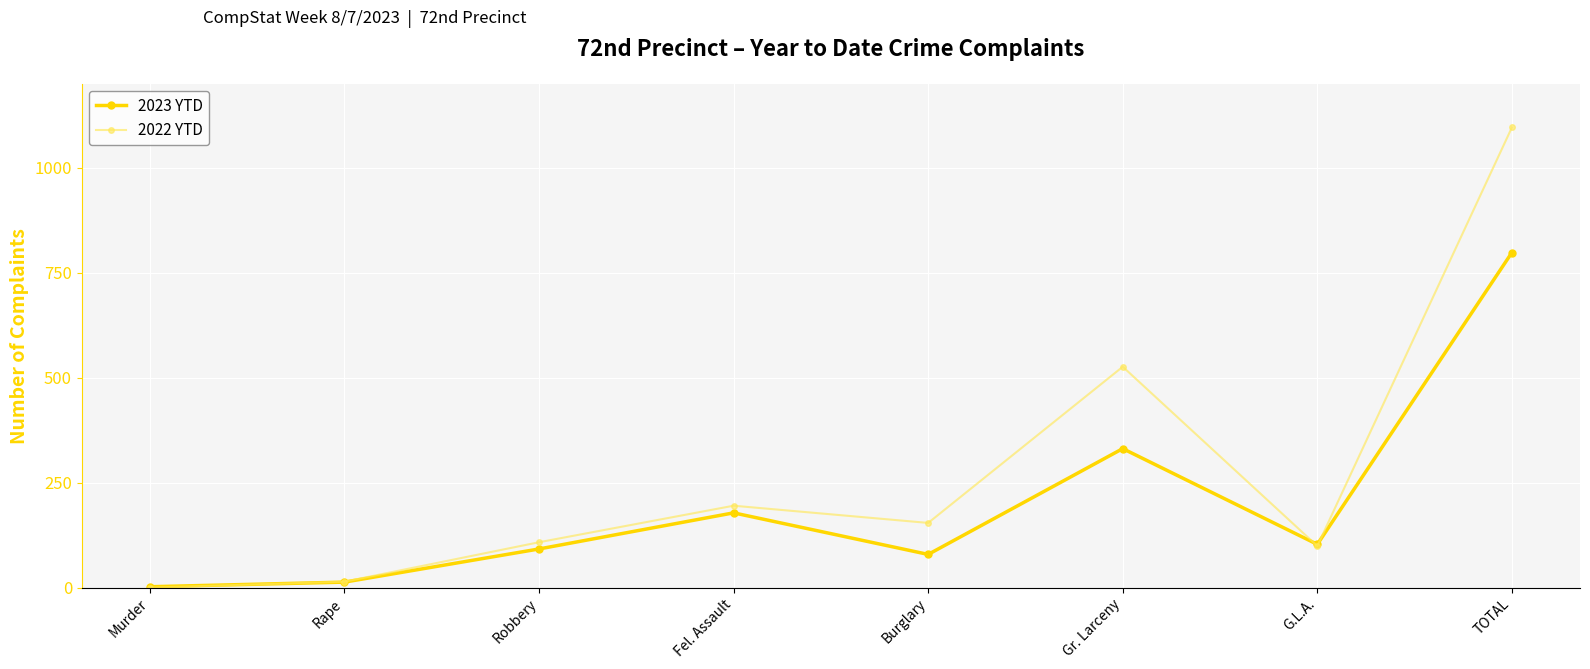

Rank the series by their maximum value, from lowest to highest.

2023 YTD, 2022 YTD